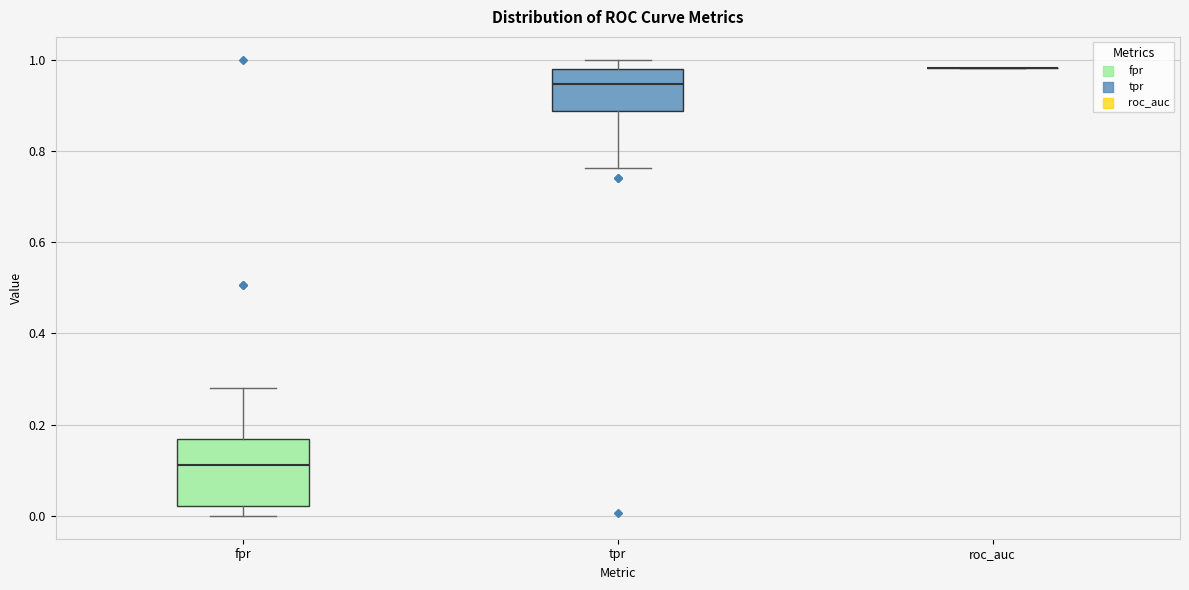

Reading left to right, read every box against the y-axis: the position of its median line, the range the box covers, and the ends of its whiskers. The values are not printed on the chart, so give them approximately, as read against the axis.

fpr: median 0.12, box 0.02 to 0.16, whiskers 0.00 to 0.28
tpr: median 0.94, box 0.88 to 0.98, whiskers 0.76 to 1.00
roc_auc: box collapsed to a line at 0.98, whiskers 0.98 to 0.98